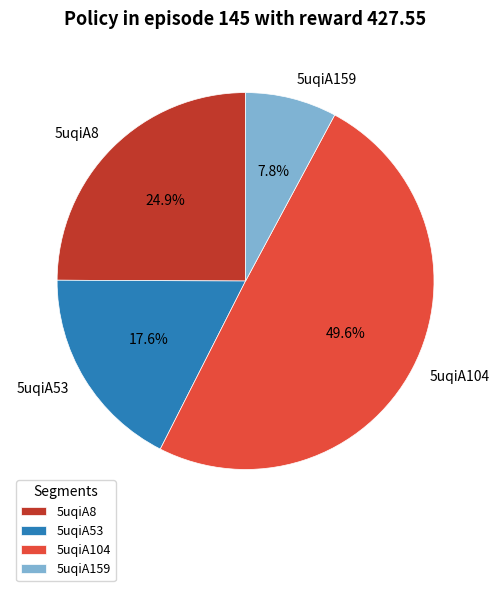

Does 5uqiA104 account for over 50% of the chart?

No